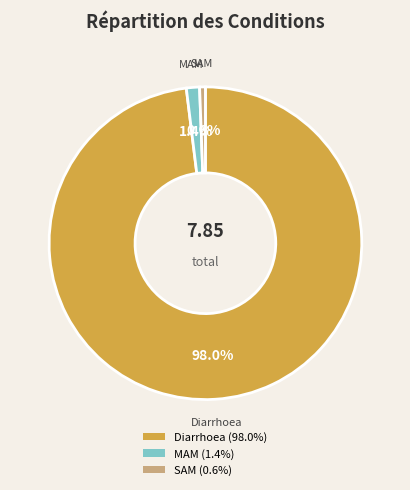

To the nearest percent, what is the difference between the SAM and Diarrhoea slice percentages?

97%